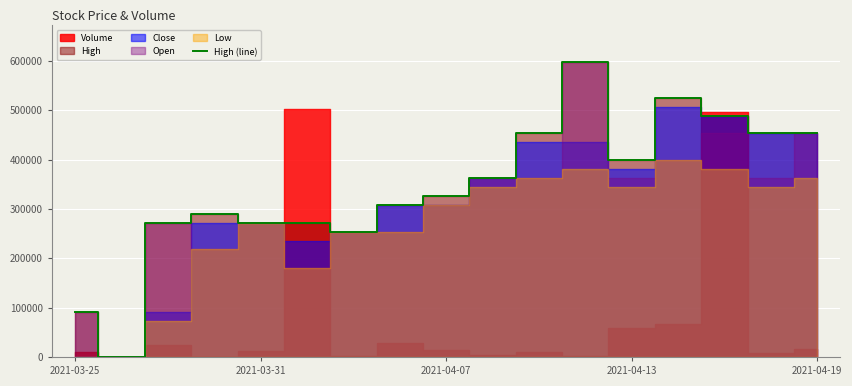

Count the number of categories in the chart.

17